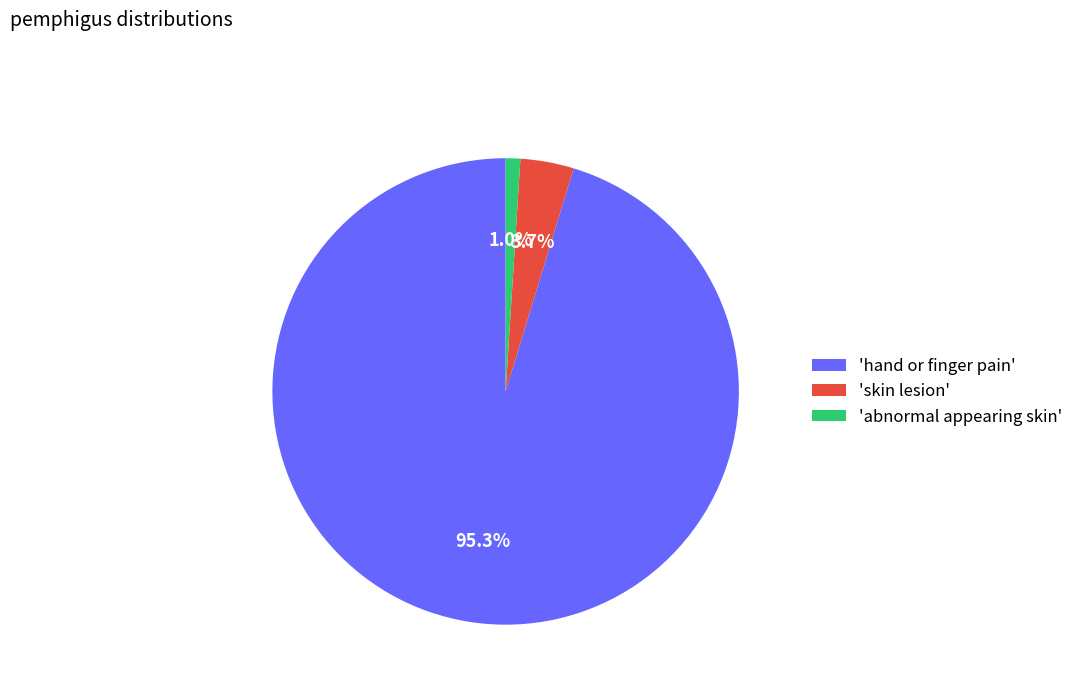

What is the majority slice?

'hand or finger pain'